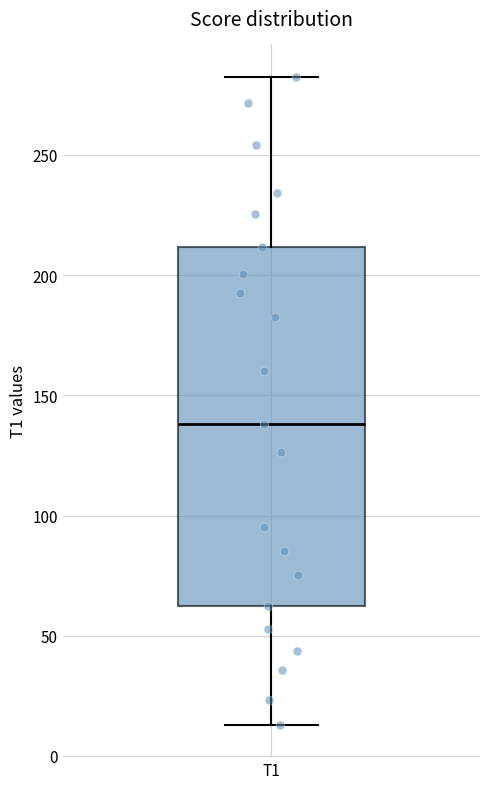

Transcribe this box plot: give where the median line is, the range the box spans, and where the two whiskers end, as read against the y-axis. The values are not printed on the chart, so give them approximately, as read against the axis.

median 140, box 60 to 210, whiskers 15 to 280